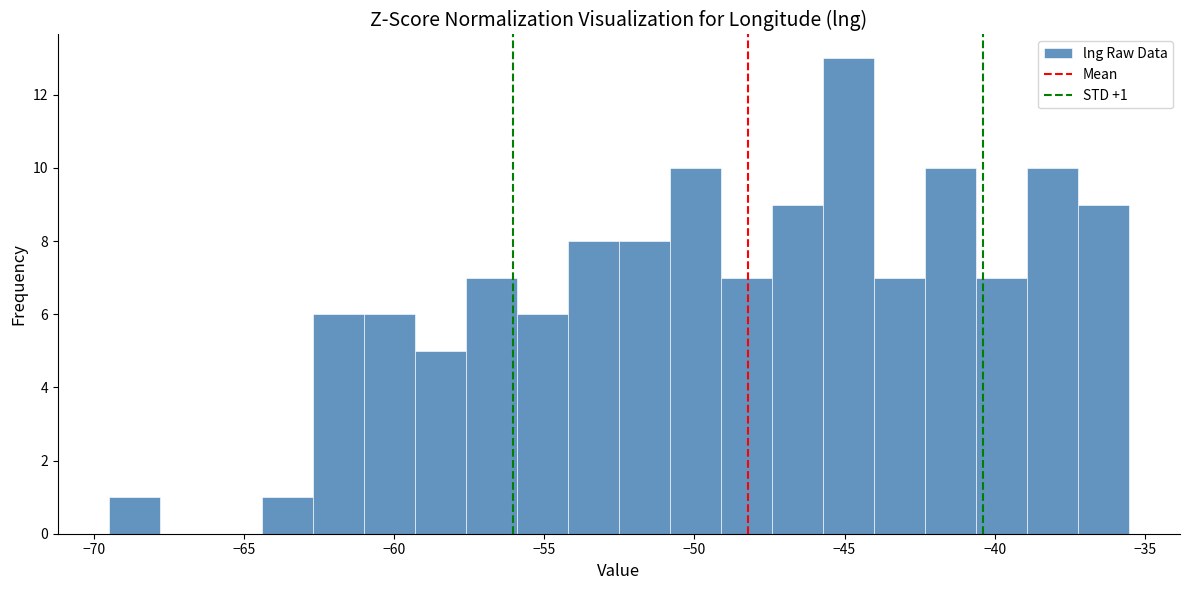

Read against the x-axis, roughly where is the centre of the tallest bar?

-45.0